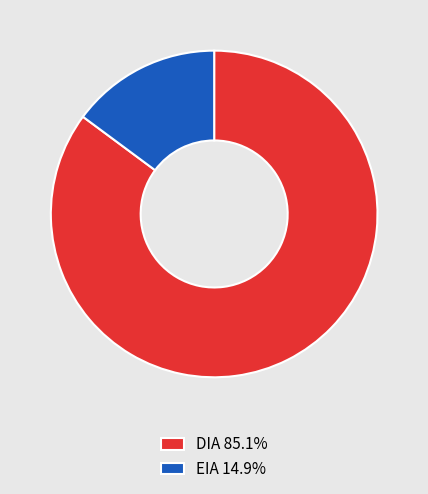

Is there a majority slice in this chart?

Yes